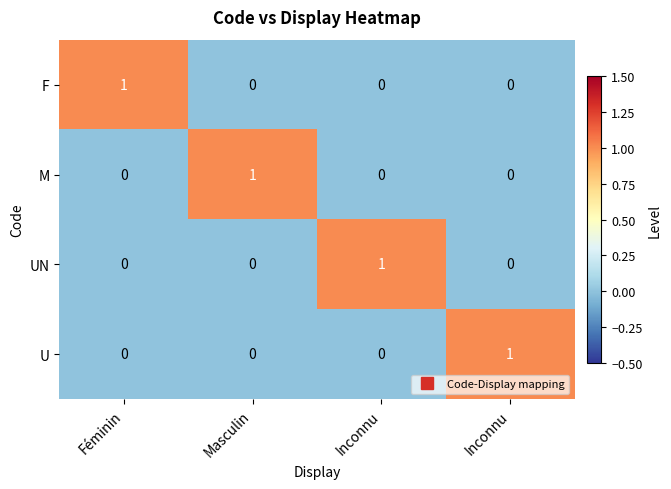

Reading left to right, transcribe all the data shown in this chart.

F: Féminin=1	Masculin=0	Inconnu=0	Inconnu=0
M: Féminin=0	Masculin=1	Inconnu=0	Inconnu=0
UN: Féminin=0	Masculin=0	Inconnu=1	Inconnu=0
U: Féminin=0	Masculin=0	Inconnu=0	Inconnu=1